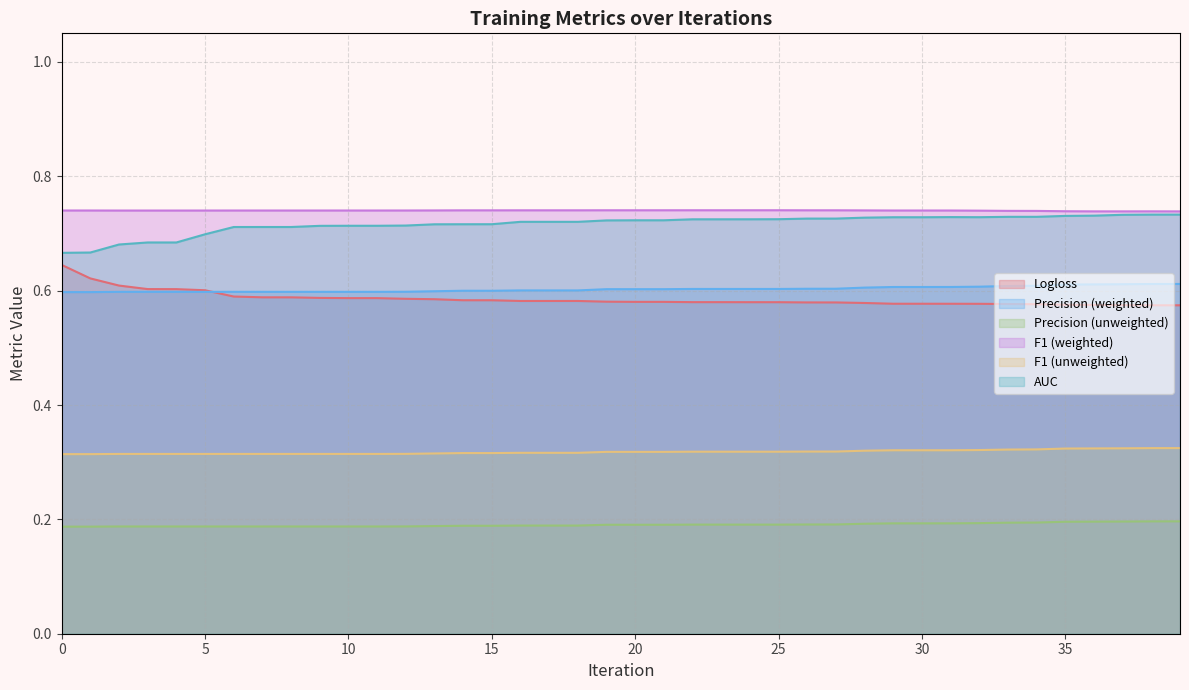

Between 25 and 13, which is larger?

13